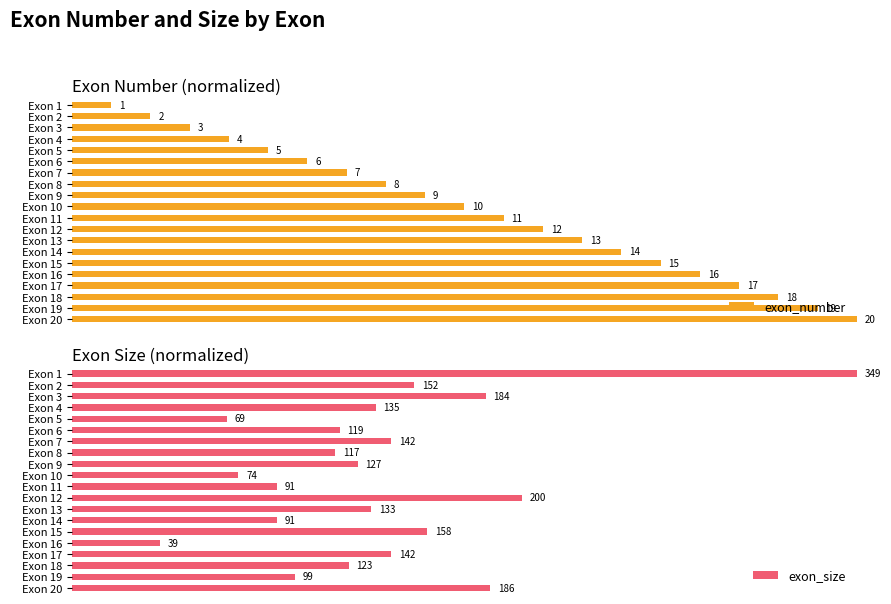

Is it true that exon_number equals 0.6 at Exon 9?

False